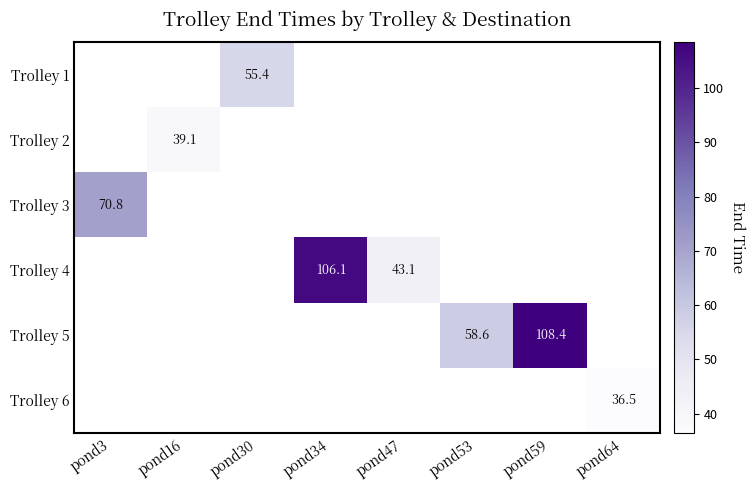

True or false: Trolley 4 has a value of 188.4 at pond34.

False